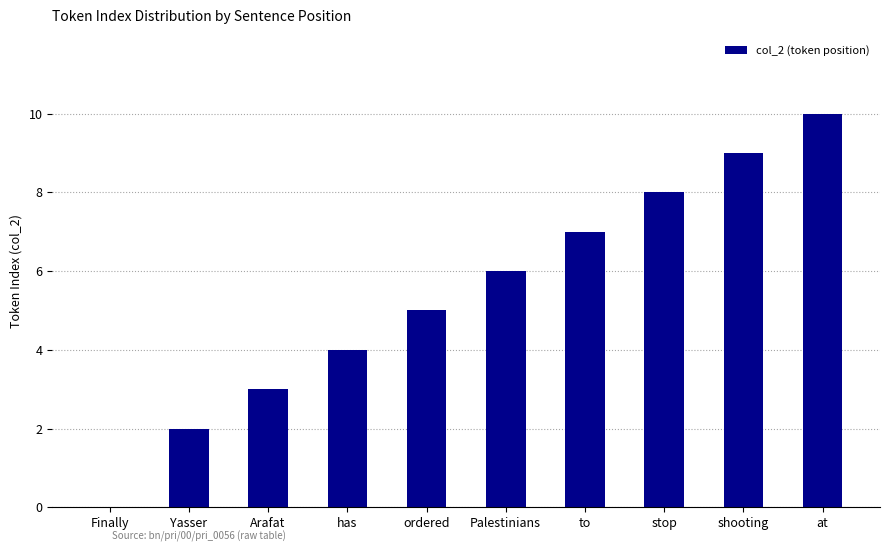

What is the change in value from ordered to Palestinians?

+1